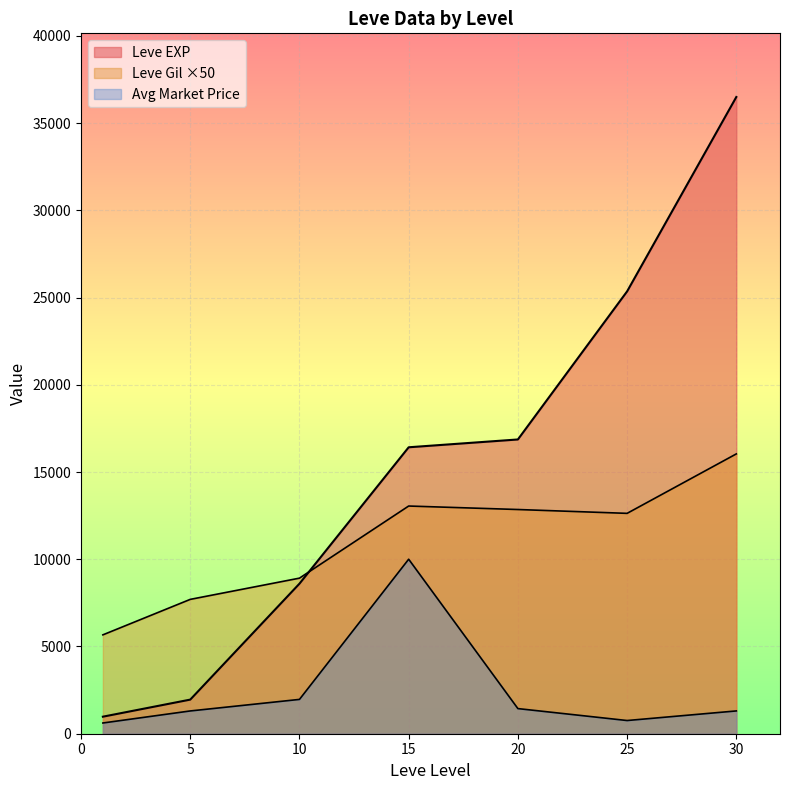

How many lines are shown in the chart?

3